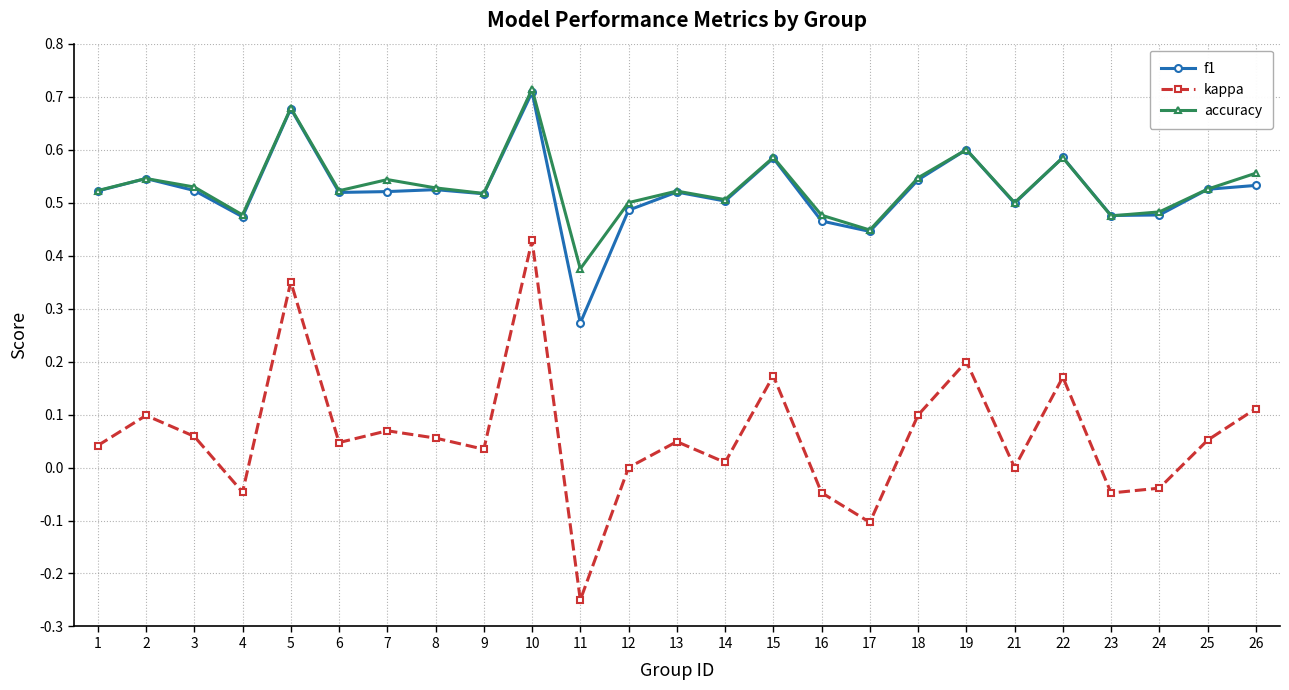

Which series has the widest spread of values?

kappa